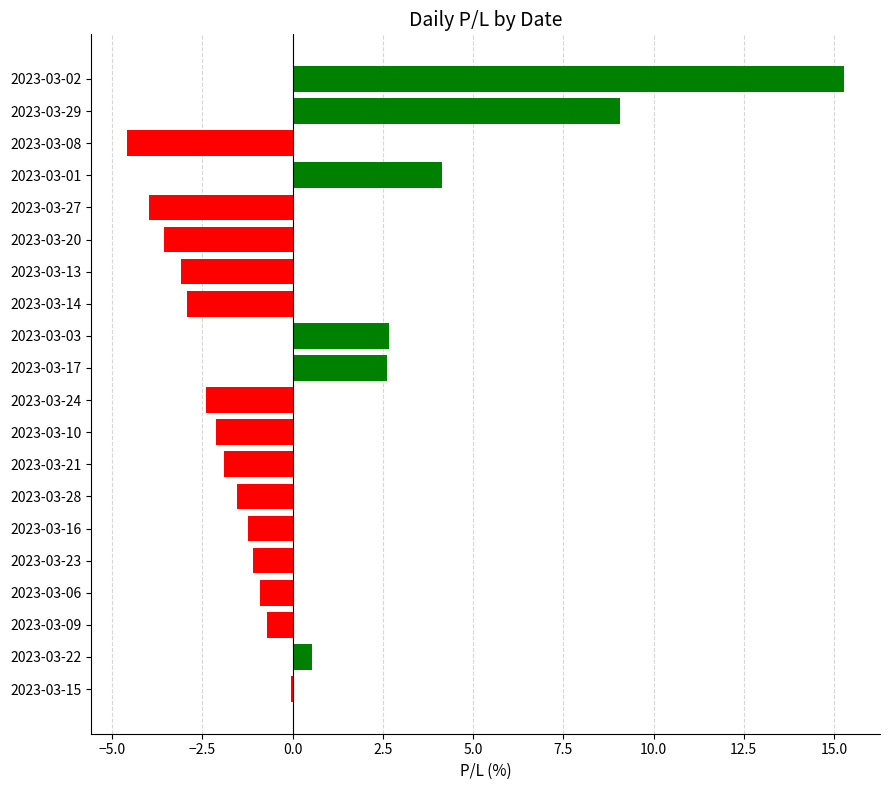

Where is the data nearest to the value 5?

2023-03-01